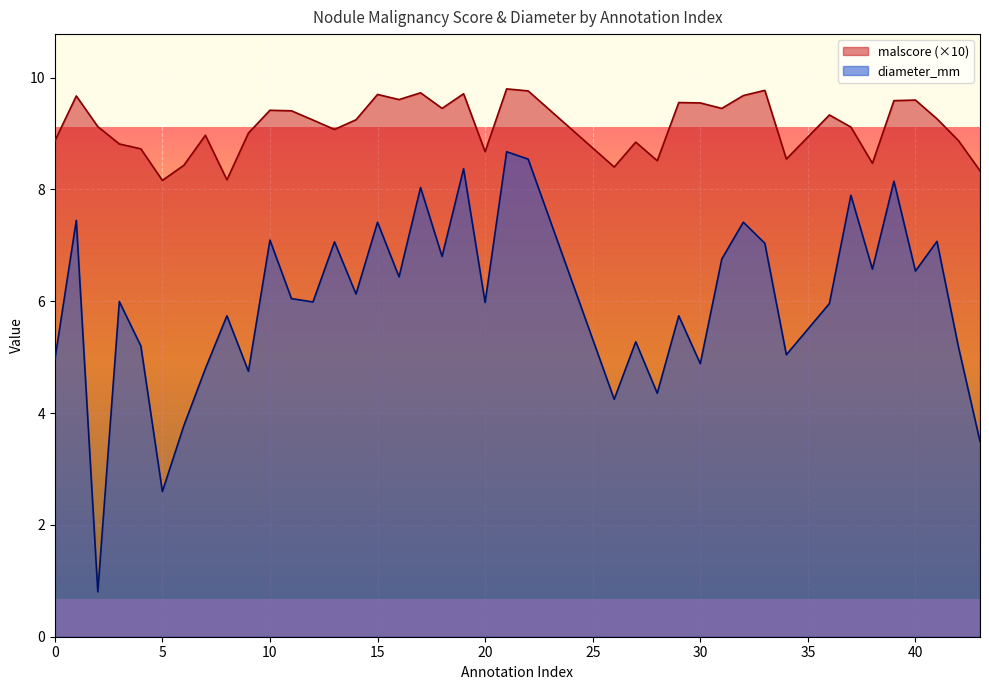

Which category has the highest value in the malscore series?

21